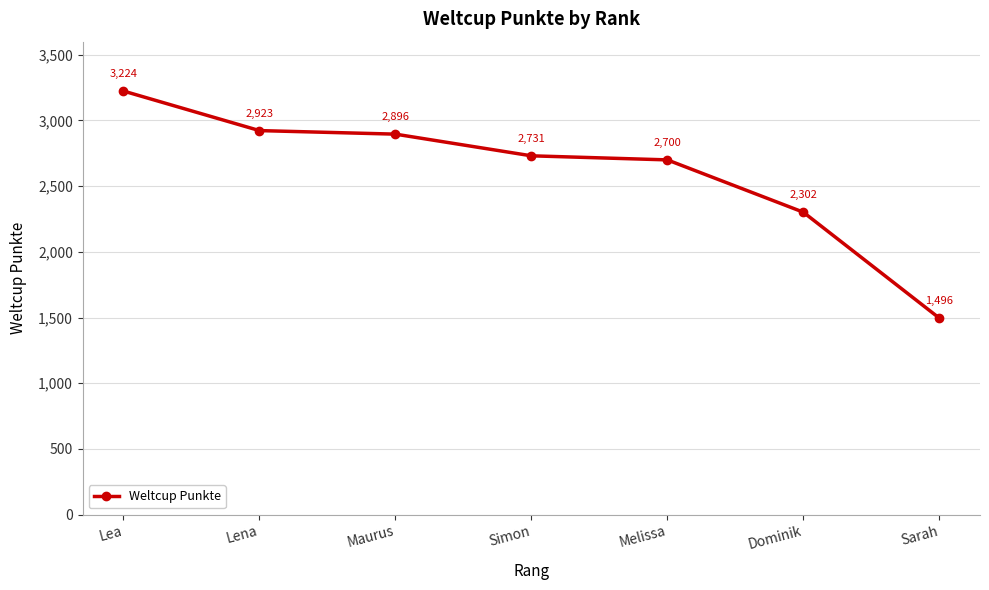

Is it true that the value at Maurus is 2896?

True